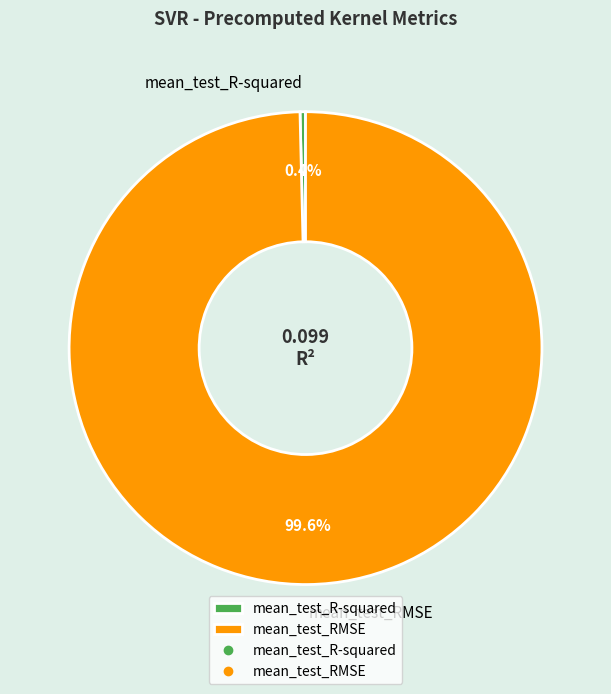

Between mean_test_RMSE and mean_test_R-squared, which is larger?

mean_test_RMSE